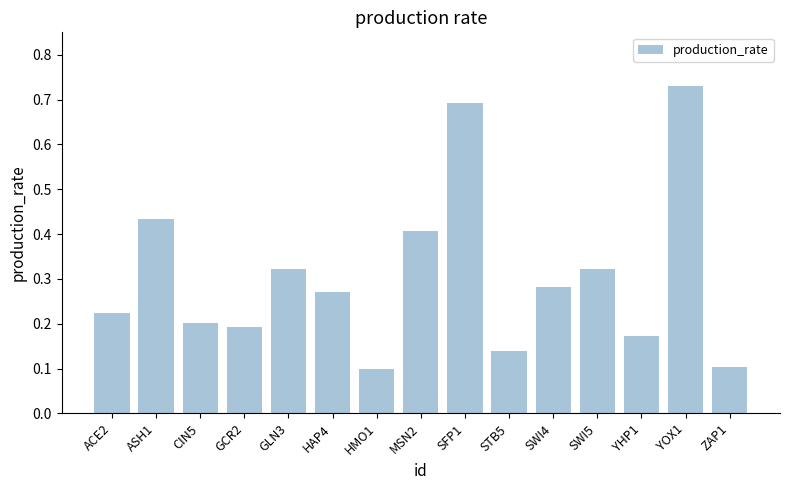

Does the chart contain stacked bars?

No